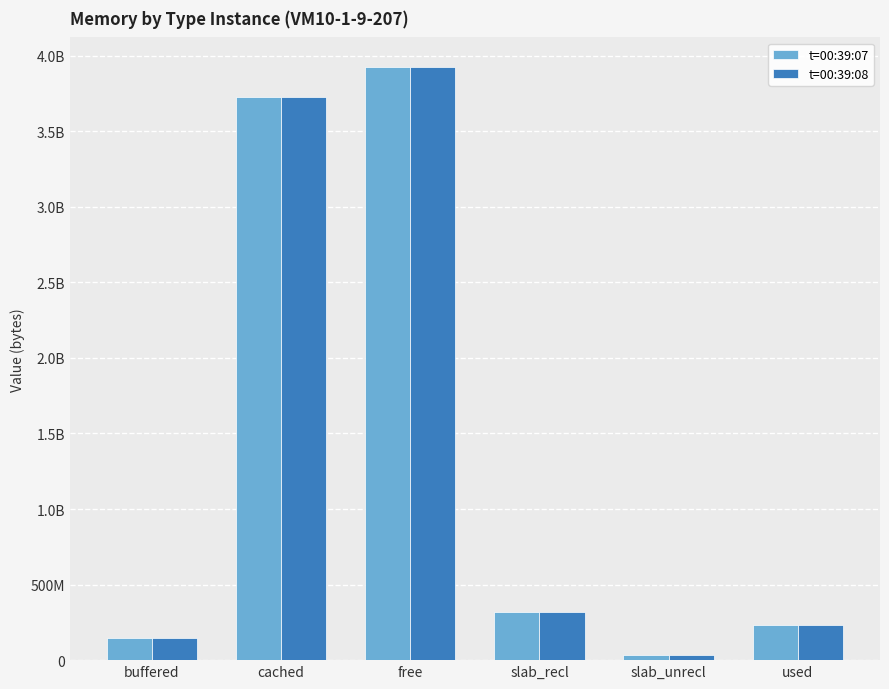

What are all the series names shown in the legend?

t=00:39:07, t=00:39:08